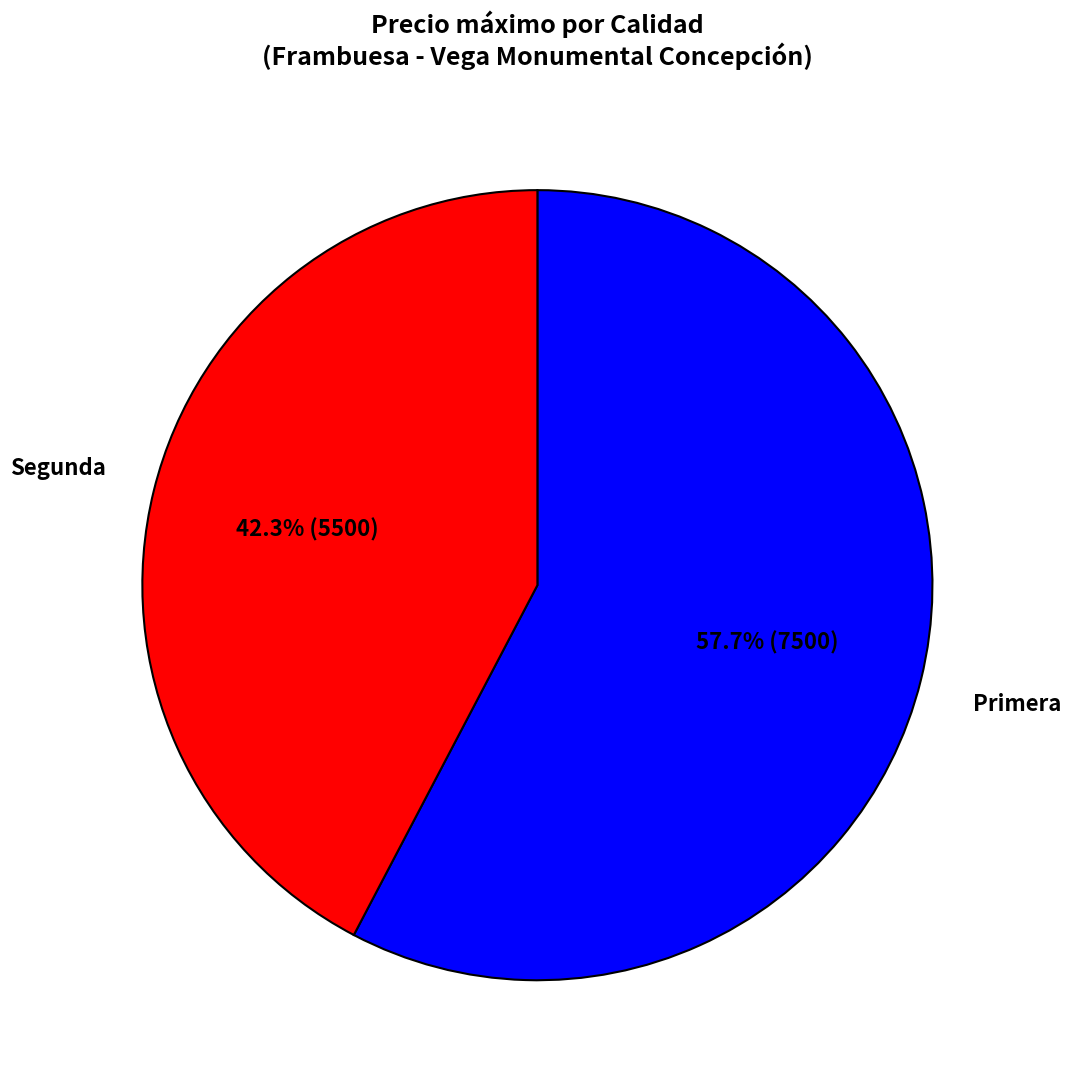

How many slices are in this pie chart?

2